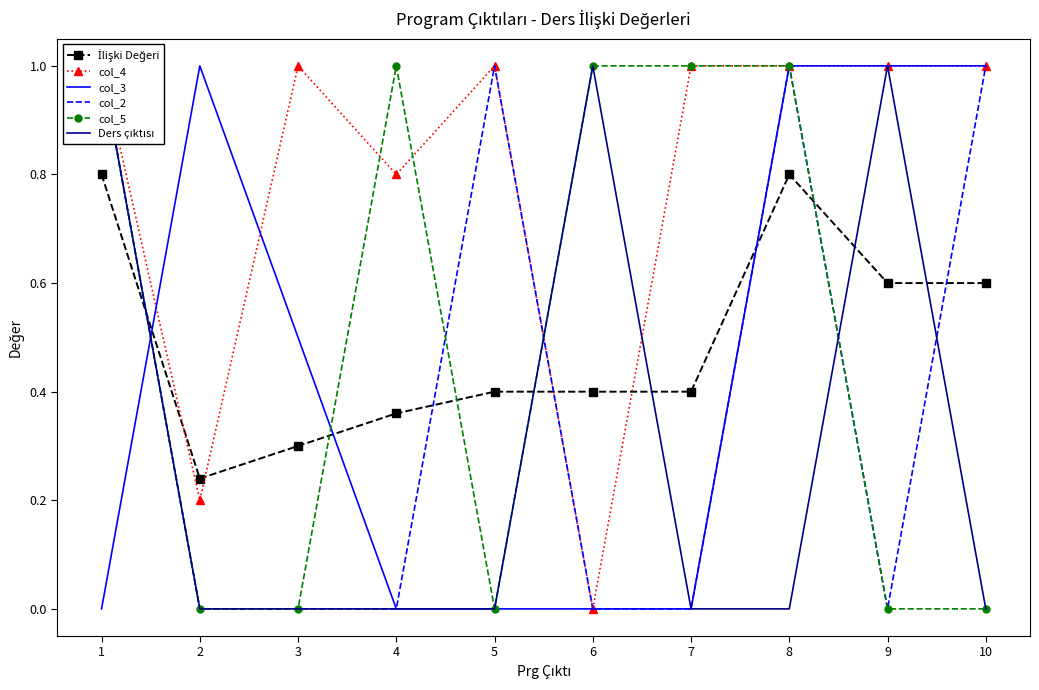

How many col_4 values are between 0 and 1?

10